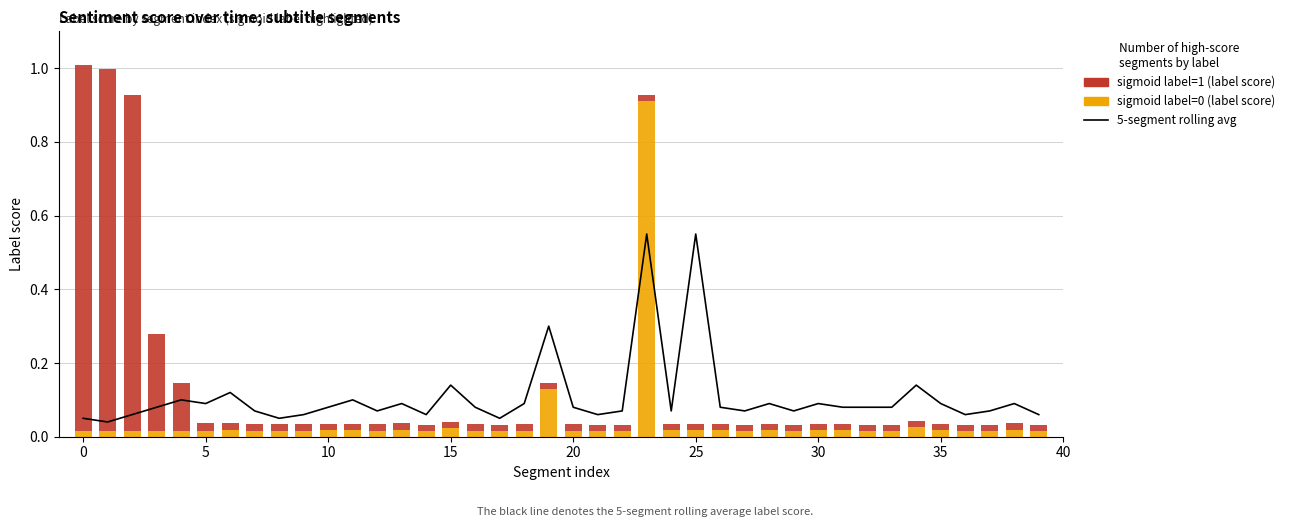

Reading left to right, transcribe all the data shown in this chart.

5-segment rolling avg: 0.1	0.0	0.1	0.1	0.1	0.1	0.1	0.1	0.1	0.1	0.1	0.1	0.1	0.1	0.1	0.1	0.1	0.1	0.1	0.3	0.1	0.1	0.1	0.6	0.1	0.6	0.1	0.1	0.1	0.1	0.1	0.1	0.1	0.1	0.1	0.1	0.1	0.1	0.1	0.1
sigmoid label=0 (label score): 0.0	0.0	0.0	0.0	0.0	0.0	0.0	0.0	0.0	0.0	0.0	0.0	0.0	0.0	0.0	0.0	0.0	0.0	0.0	0.1	0.0	0.0	0.0	0.9	0.0	0.0	0.0	0.0	0.0	0.0	0.0	0.0	0.0	0.0	0.0	0.0	0.0	0.0	0.0	0.0
sigmoid label=1 (label score): 1.0	1.0	0.9	0.3	0.1	0.0	0.0	0.0	0.0	0.0	0.0	0.0	0.0	0.0	0.0	0.0	0.0	0.0	0.0	0.0	0.0	0.0	0.0	0.0	0.0	0.0	0.0	0.0	0.0	0.0	0.0	0.0	0.0	0.0	0.0	0.0	0.0	0.0	0.0	0.0